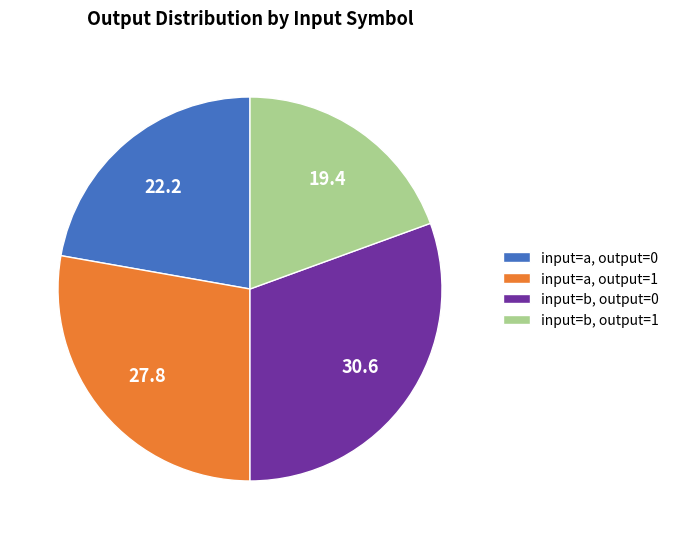

What is the largest slice in the pie chart?

input=b, output=0